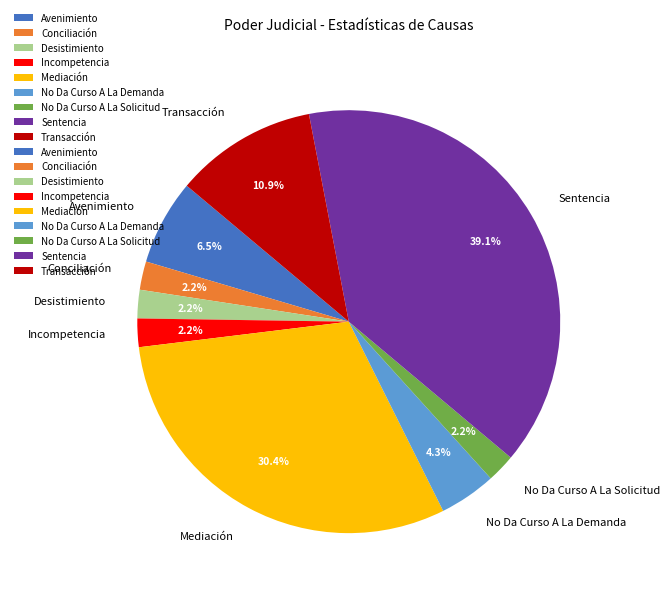

What is the largest slice in the pie chart?

Sentencia